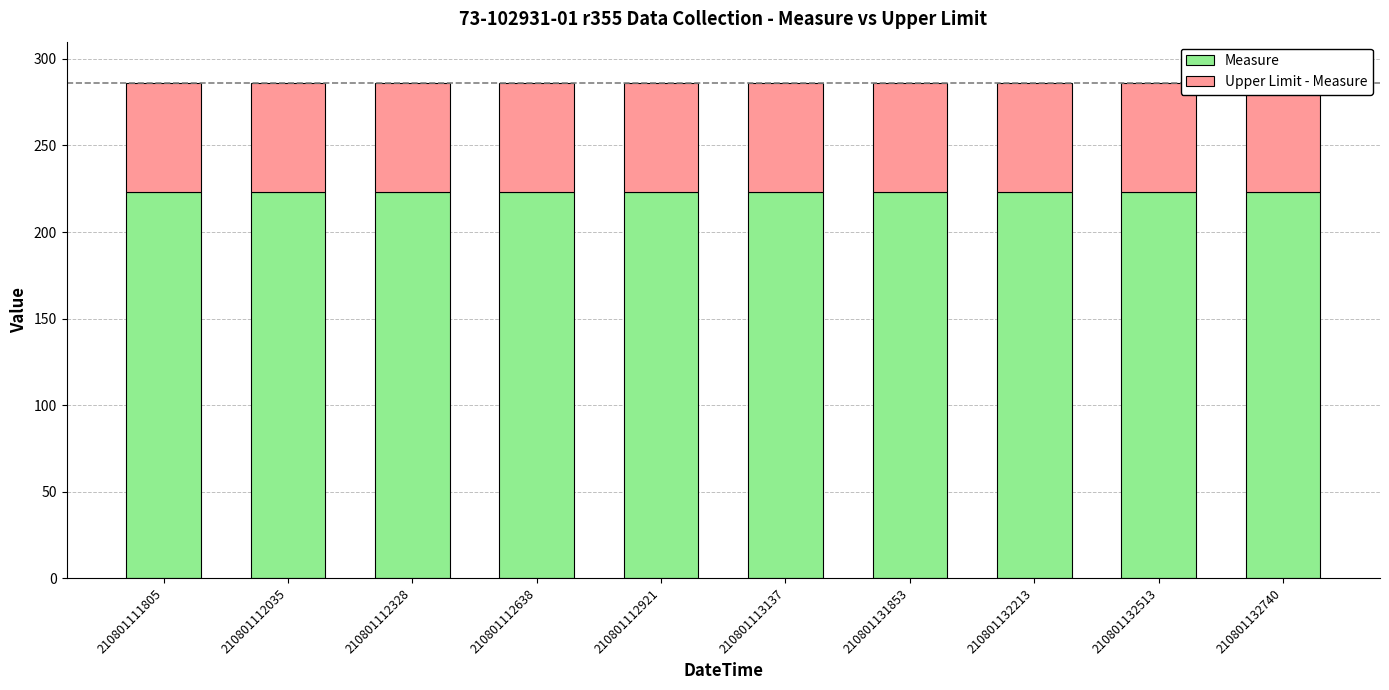

The Measure series shows 65.8 at 210801112638. True or false?

False